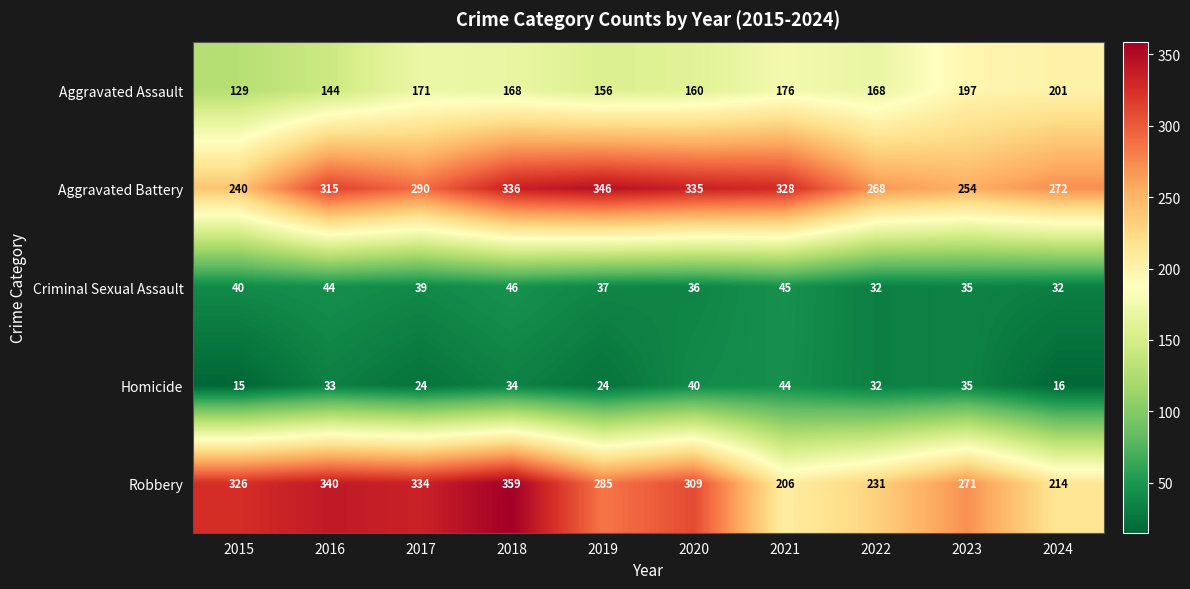

Read the Criminal Sexual Assault value at 2022, to the nearest 5.

30